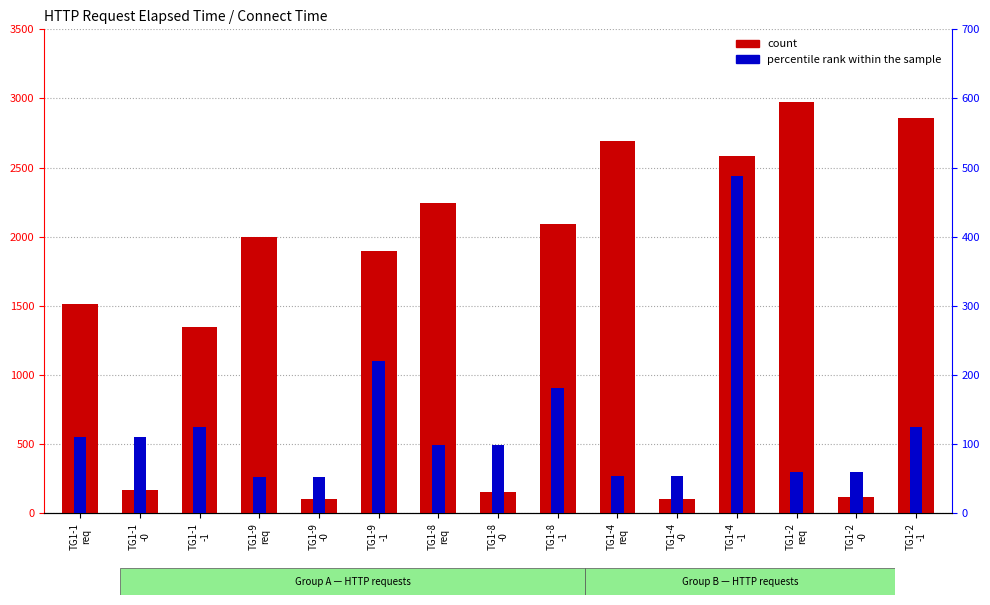

Reading left to right, what are all the values shown in this chart?

count: 1514	166	1346	2001	105	1895	2245	152	2093	2690	106	2582	2976	115	2859
percentile rank within the sample: 111	111	125	53	53	220	99	99	181	54	54	488	60	60	125